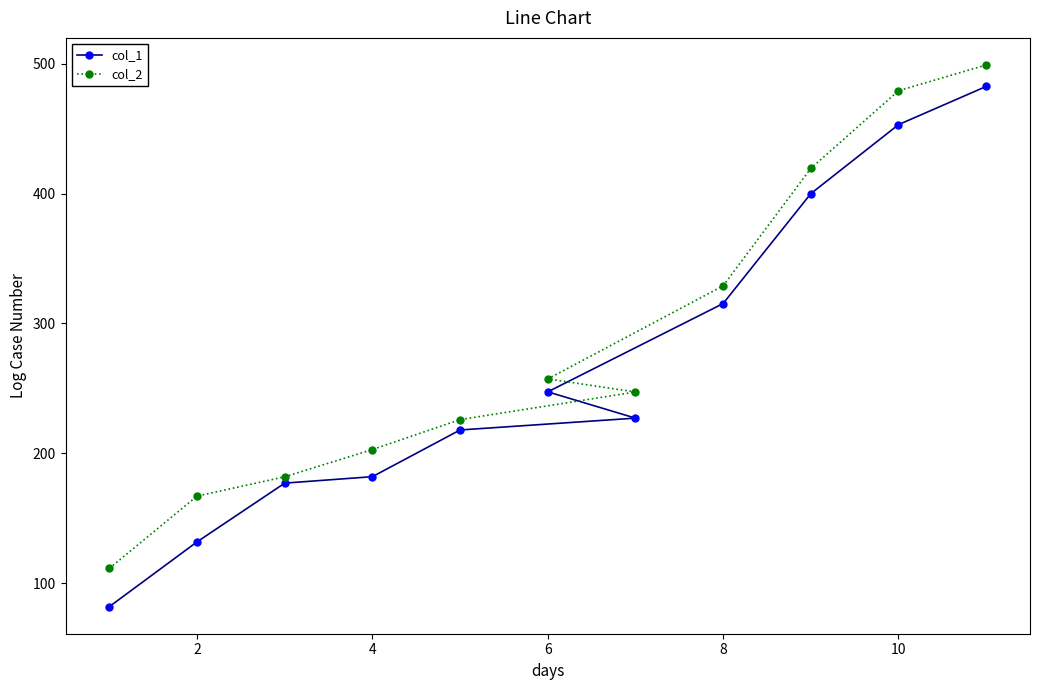

Read the col_2 value at 10.

479.2